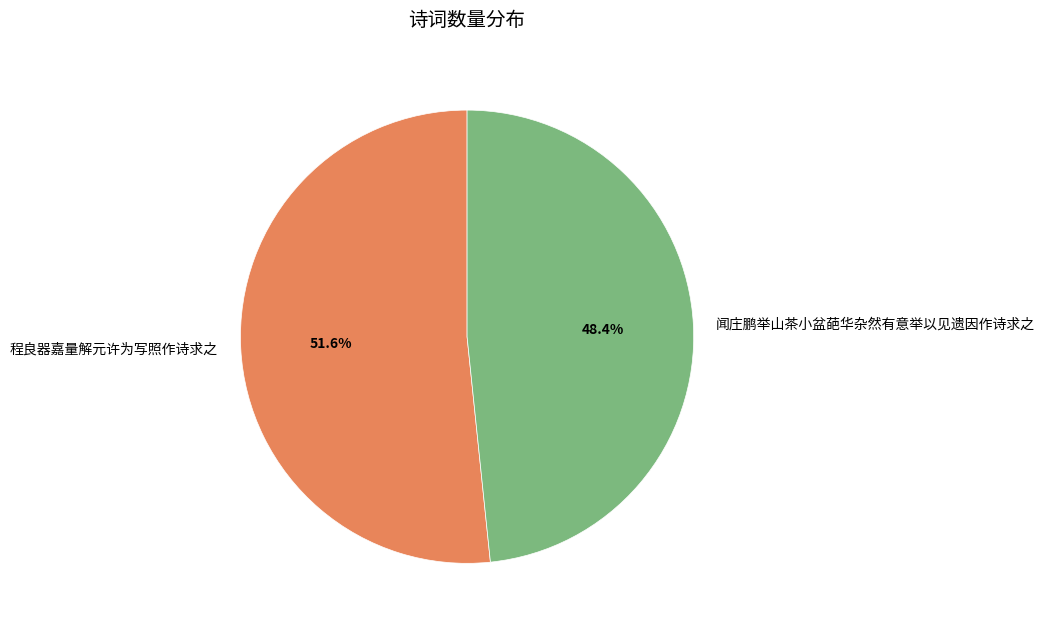

What percentage do 闻庄鹏举山茶小盆葩华杂然有意举以见遗因作诗求之 and 程良器嘉量解元许为写照作诗求之 together represent?

100.0%